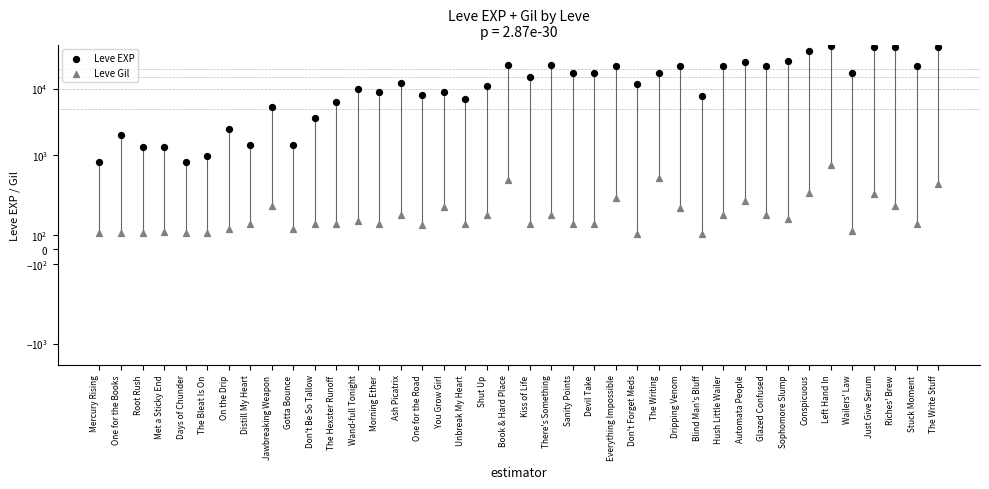

Which series has the largest total across all categories?

Leve EXP